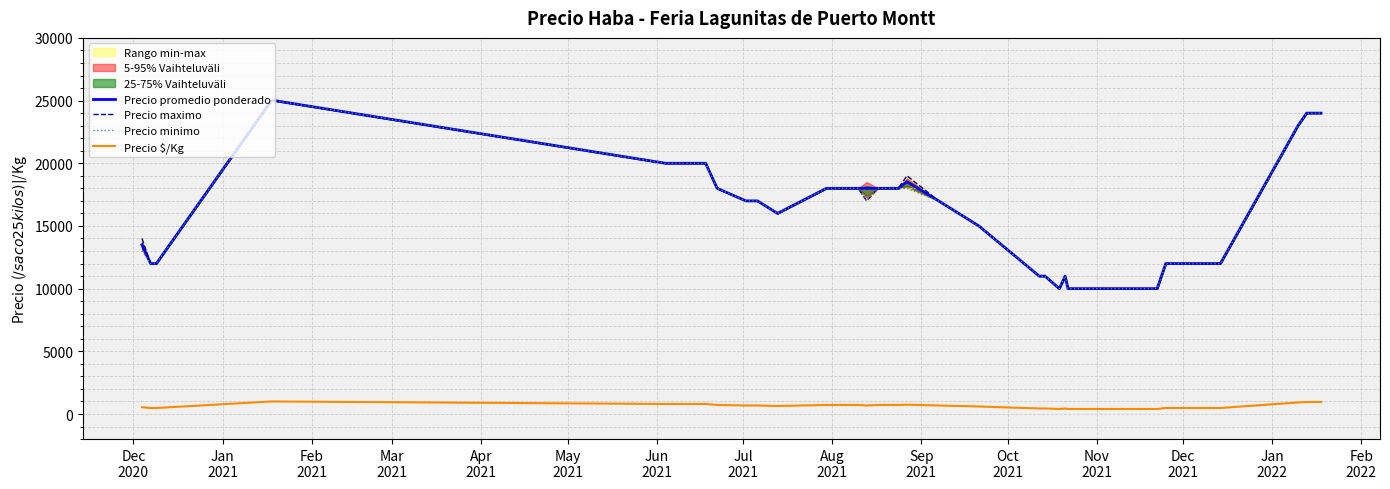

What is the maximum value for Precio promedio ponderado?

25000